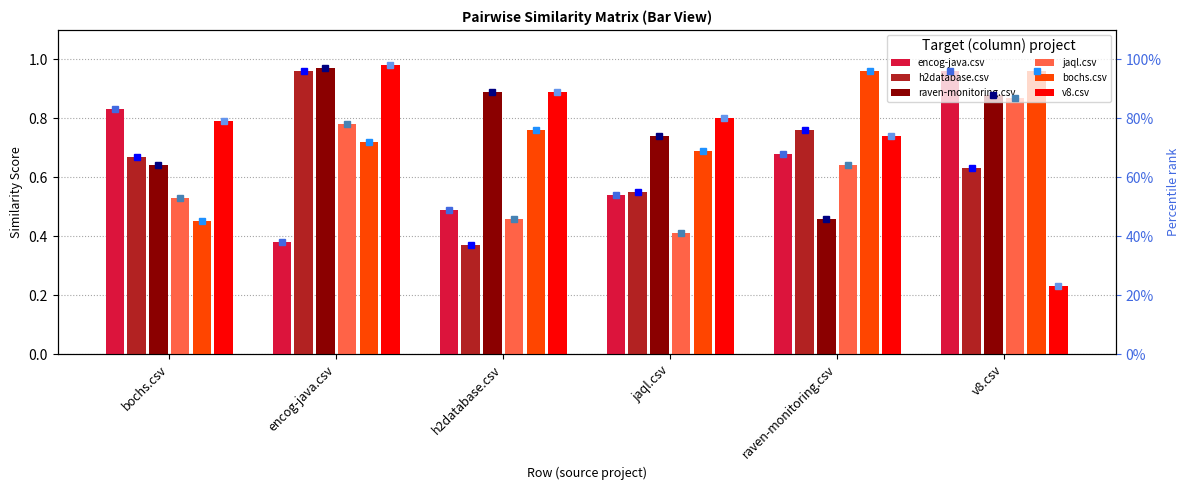

Reading right to left, extract all data points from this chart.

encog-java.csv: 1.0	0.7	0.5	0.5	0.4	0.8
h2database.csv: 0.6	0.8	0.6	0.4	1.0	0.7
raven-monitoring.csv: 0.9	0.5	0.7	0.9	1.0	0.6
jaql.csv: 0.9	0.6	0.4	0.5	0.8	0.5
bochs.csv: 1.0	1.0	0.7	0.8	0.7	0.5
v8.csv: 0.2	0.7	0.8	0.9	1.0	0.8